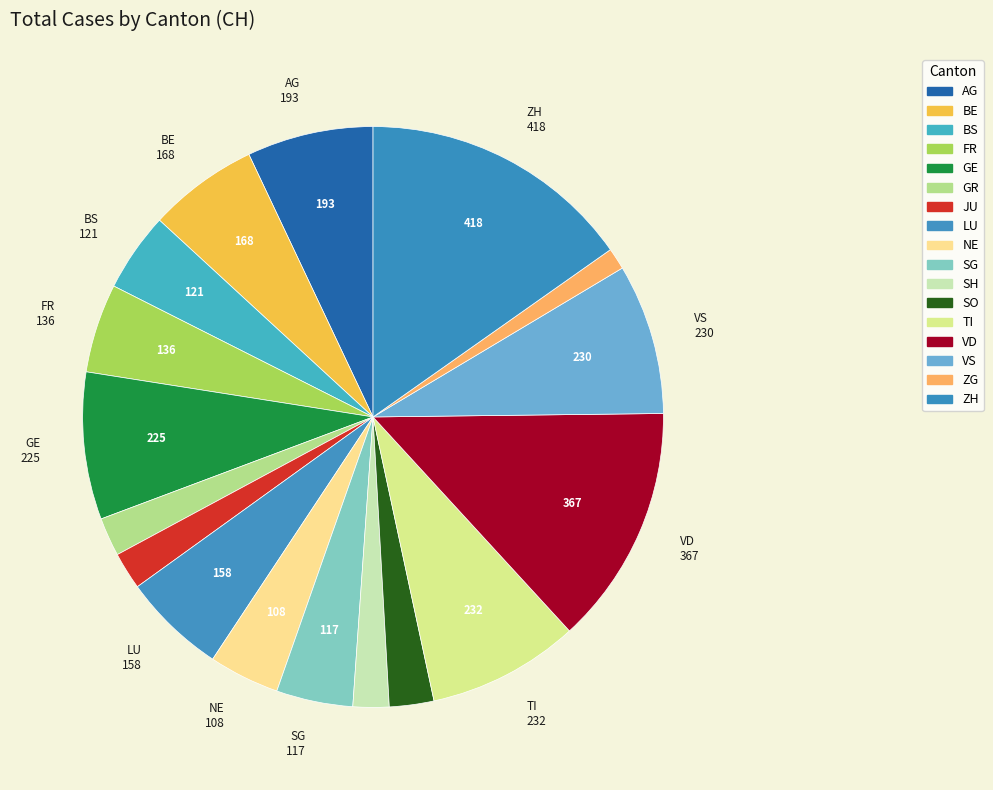

Combined, do BS and BE account for over 50%?

No